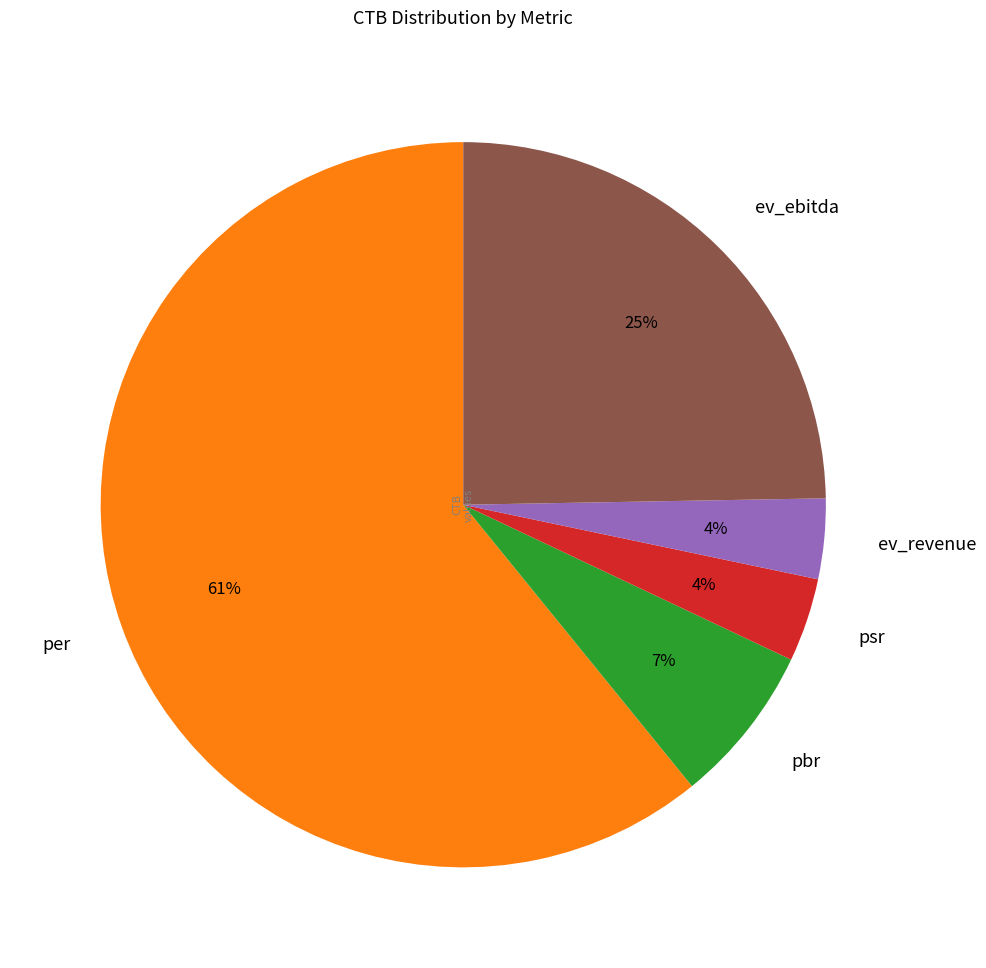

How many slices are in this pie chart?

5